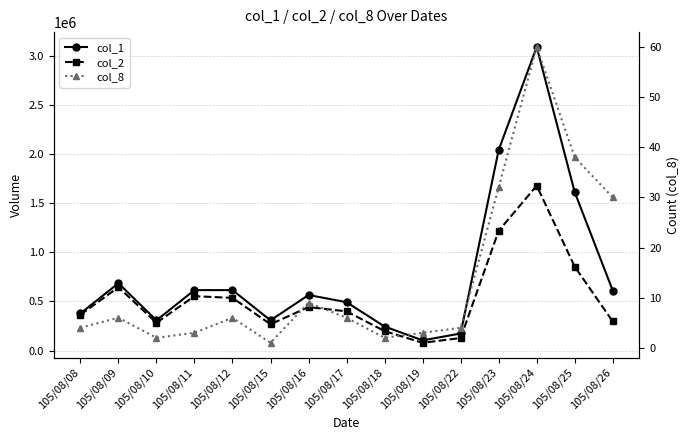

Reading left to right, extract all data points from this chart.

col_1: 105/08/08=378000	105/08/09=686000	105/08/10=308000	105/08/11=616000	105/08/12=616000	105/08/15=308000	105/08/16=566000	105/08/17=493000	105/08/18=245000	105/08/19=104000	105/08/22=174000	105/08/23=2043000	105/08/24=3094000	105/08/25=1614000	105/08/26=612000
col_2: 105/08/08=364560	105/08/09=645340	105/08/10=283360	105/08/11=554400	105/08/12=536700	105/08/15=267960	105/08/16=443440	105/08/17=399500	105/08/18=198300	105/08/19=78940	105/08/22=127720	105/08/23=1220330	105/08/24=1679950	105/08/25=855210	105/08/26=296210
col_8: 105/08/08=4	105/08/09=6	105/08/10=2	105/08/11=3	105/08/12=6	105/08/15=1	105/08/16=9	105/08/17=6	105/08/18=2	105/08/19=3	105/08/22=4	105/08/23=32	105/08/24=60	105/08/25=38	105/08/26=30